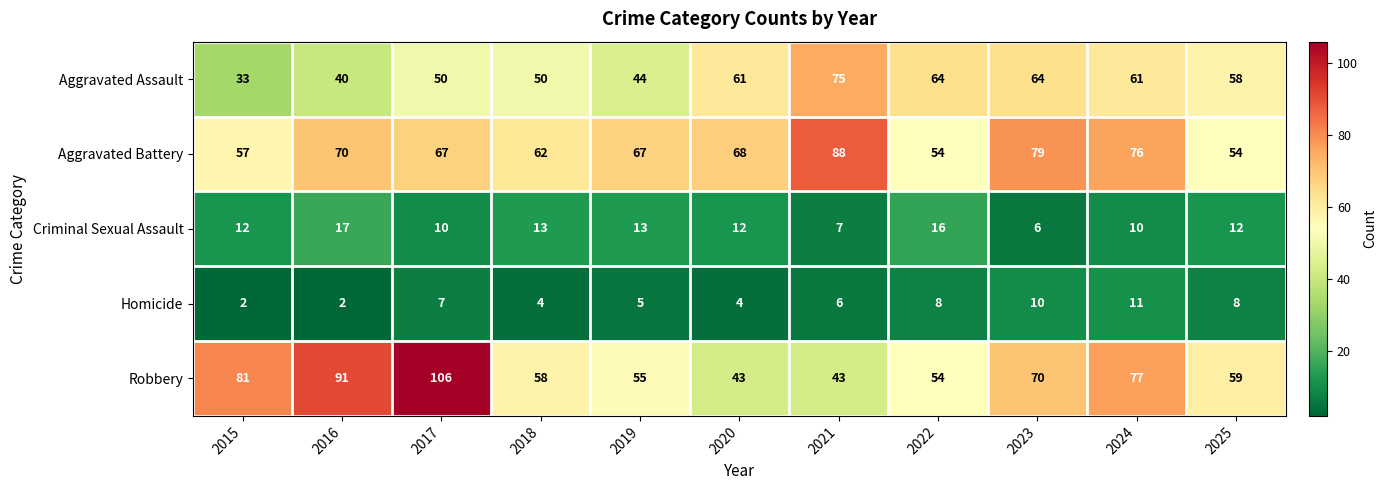

At 2024, list the series in order from largest to smallest.

Robbery, Aggravated Battery, Aggravated Assault, Homicide, Criminal Sexual Assault